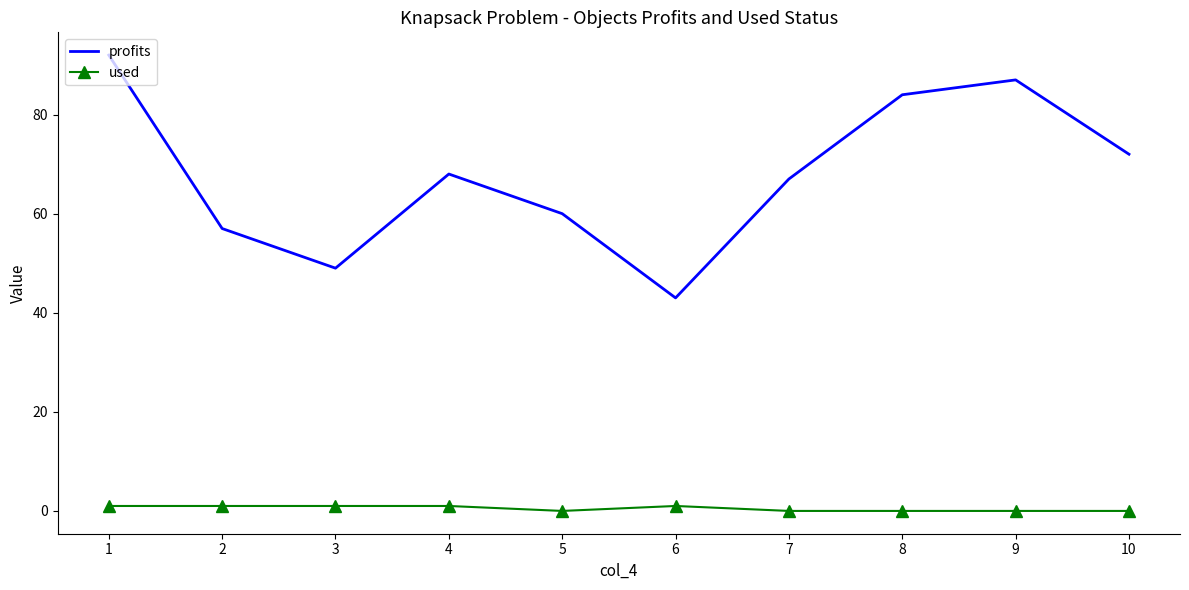

At how many categories does at least one series exceed 41?

10